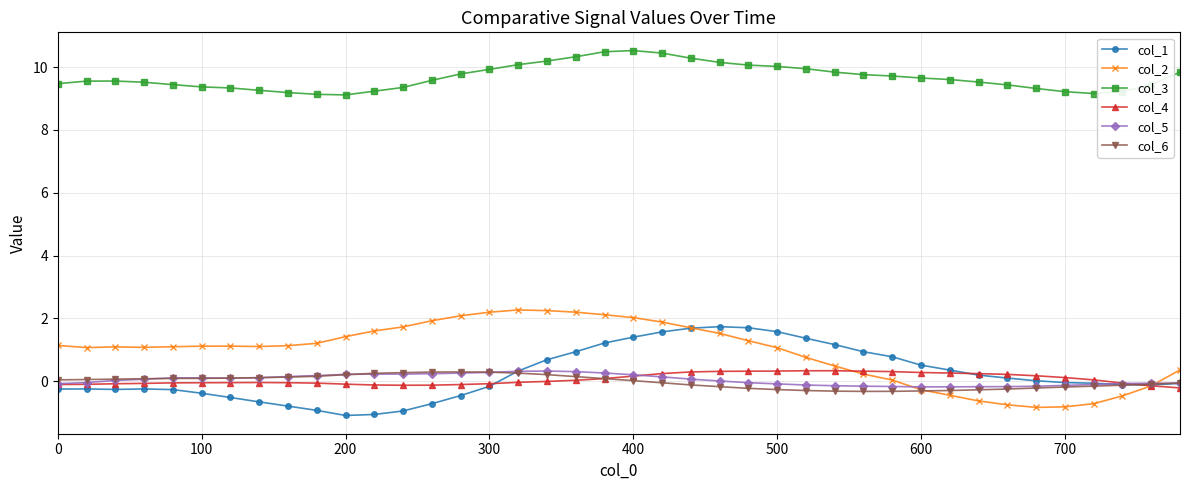

What is the value of the col_3 point at the 17th from the left?

10.1